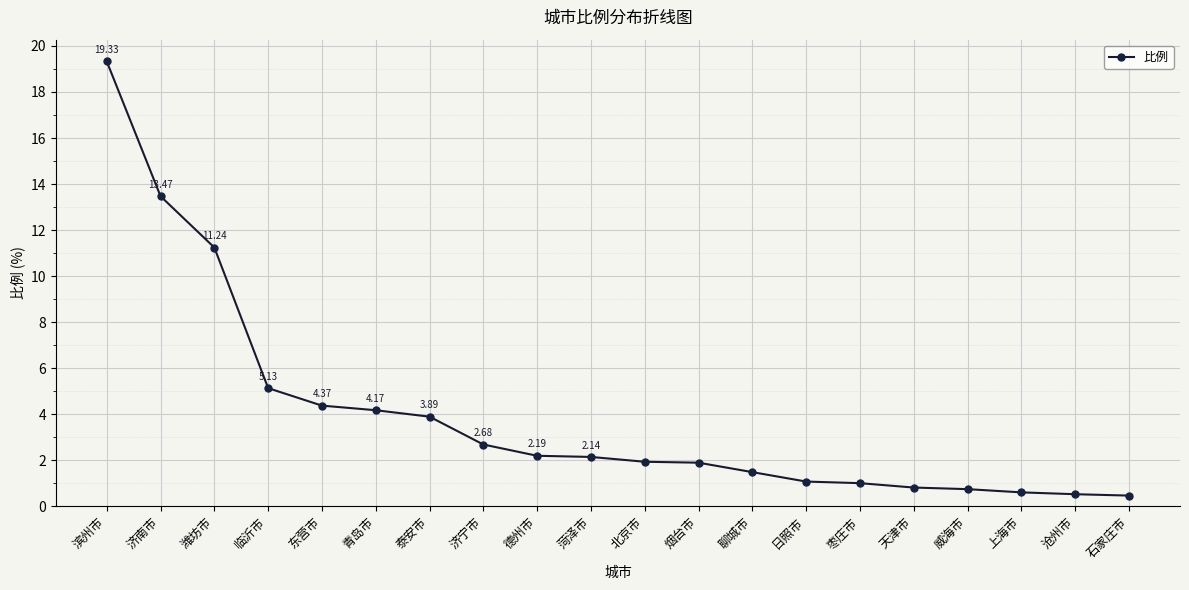

Where does the data first go above 2?

滨州市